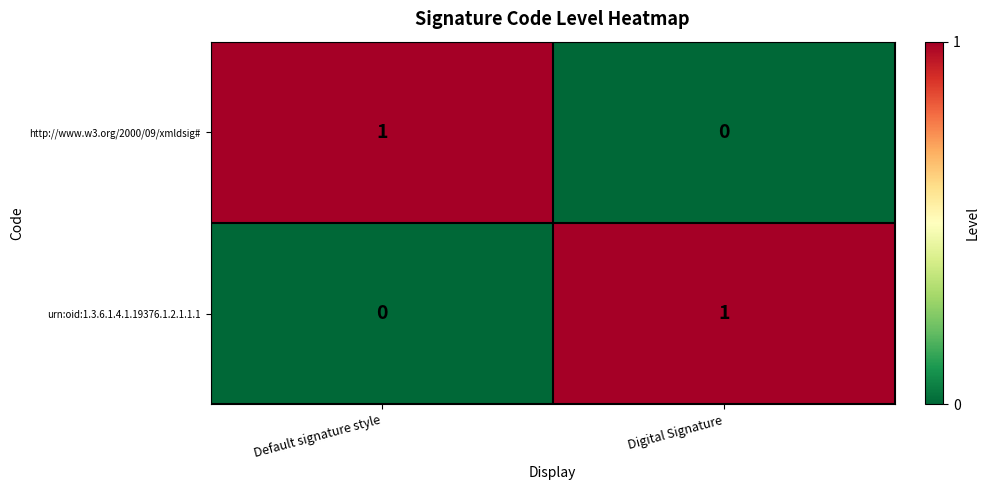

The urn:oid:1.3.6.1.4.1.19376.1.2.1.1.1 series shows 2 at Digital Signature. True or false?

False